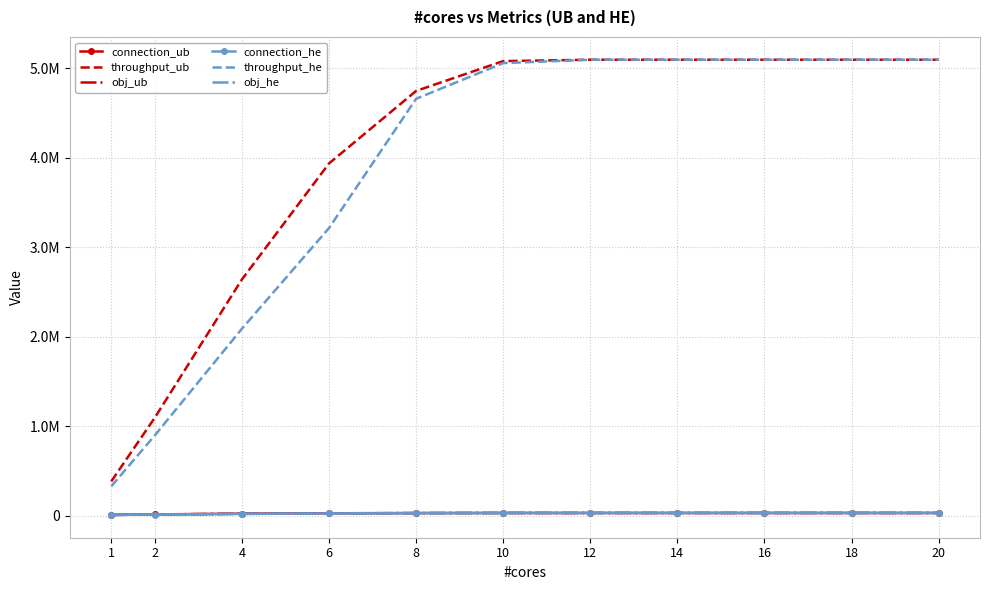

What is the difference between the maximum and second lowest values in the obj_ub series?

15977